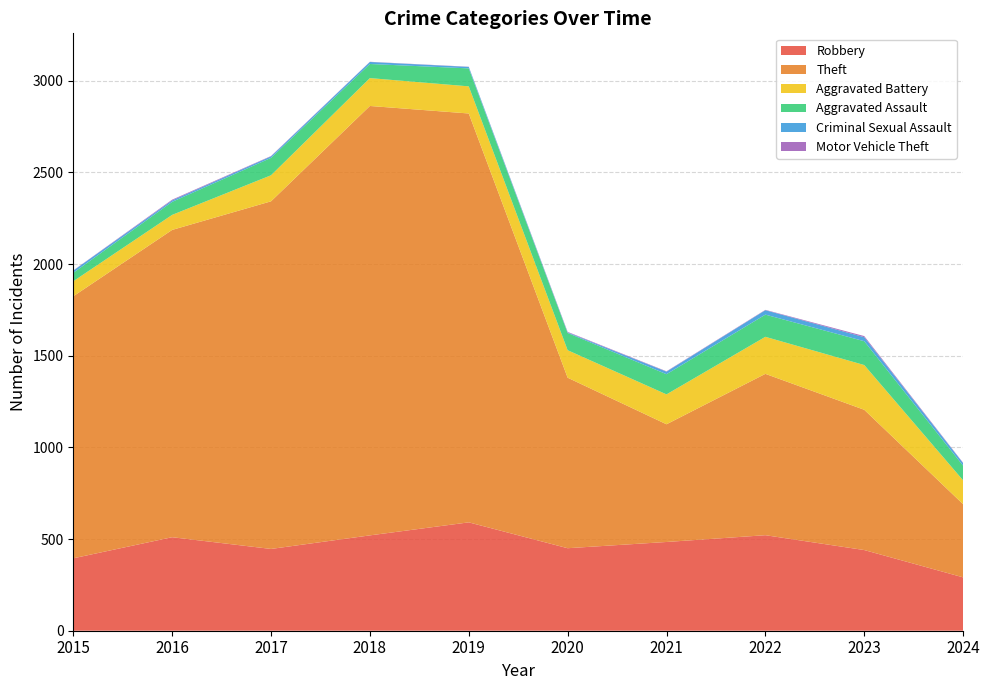

Reading right to left, list all the values displayed in this chart.

Robbery: 2024=291	2023=440	2022=521	2021=484	2020=450	2019=591	2018=520	2017=446	2016=510	2015=395
Theft: 2024=399	2023=765	2022=880	2021=642	2020=930	2019=2230	2018=2342	2017=1896	2016=1676	2015=1429
Aggravated Battery: 2024=130	2023=244	2022=202	2021=163	2020=150	2019=148	2018=152	2017=142	2016=82	2015=82
Aggravated Assault: 2024=80	2023=130	2022=121	2021=110	2020=94	2019=98	2018=77	2017=95	2016=71	2015=46
Criminal Sexual Assault: 2024=14	2023=22	2022=24	2021=14	2020=3	2019=8	2018=11	2017=8	2016=8	2015=12
Motor Vehicle Theft: 2024=2	2023=6	2022=2	2021=2	2020=3	2019=1	2018=1	2017=2	2016=4	2015=1